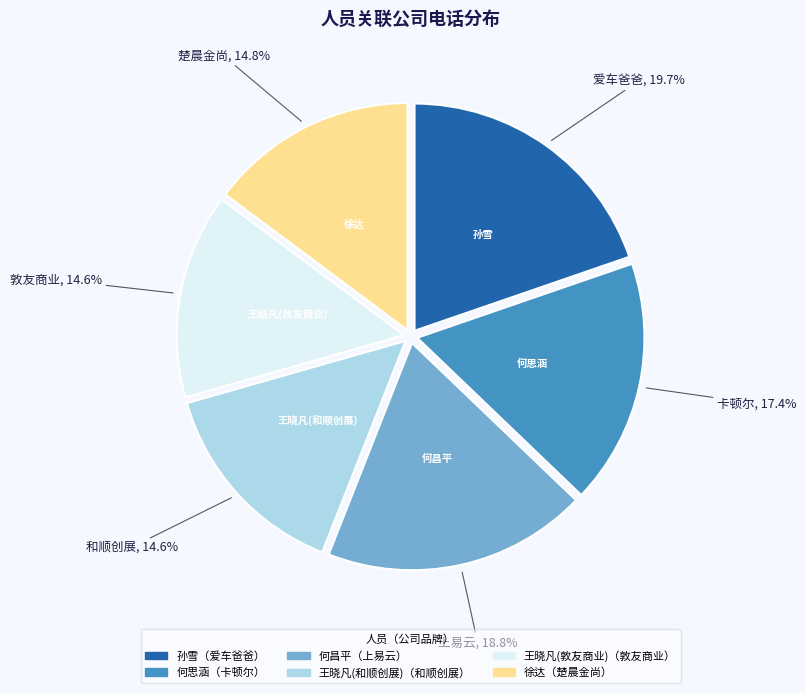

Is there any slice that represents more than half of the pie?

No